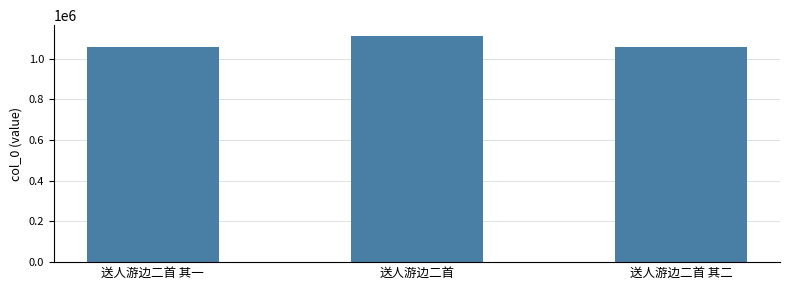

Read the value at 送人游边二首, to the nearest 100.

1110100